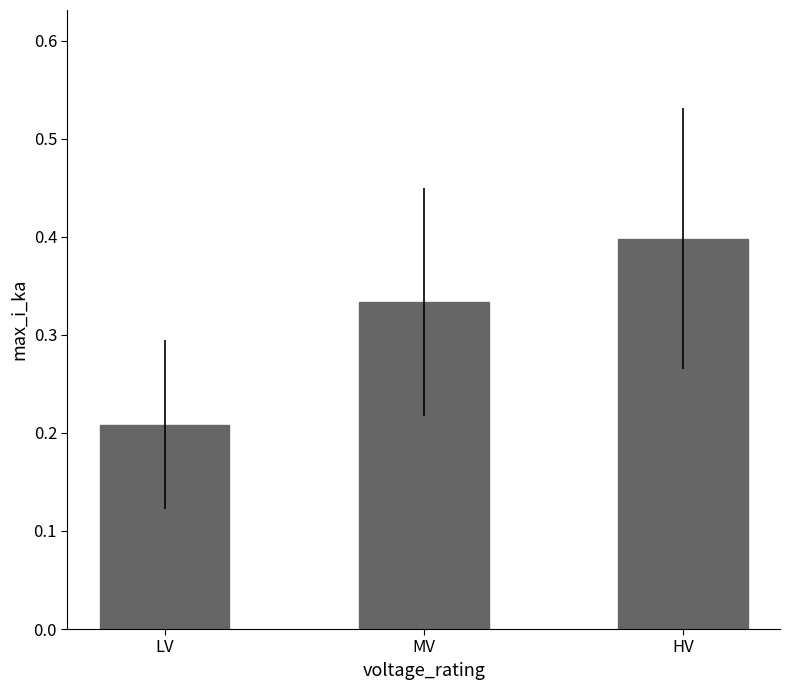

What is the difference between the values at LV and MV?

0.1